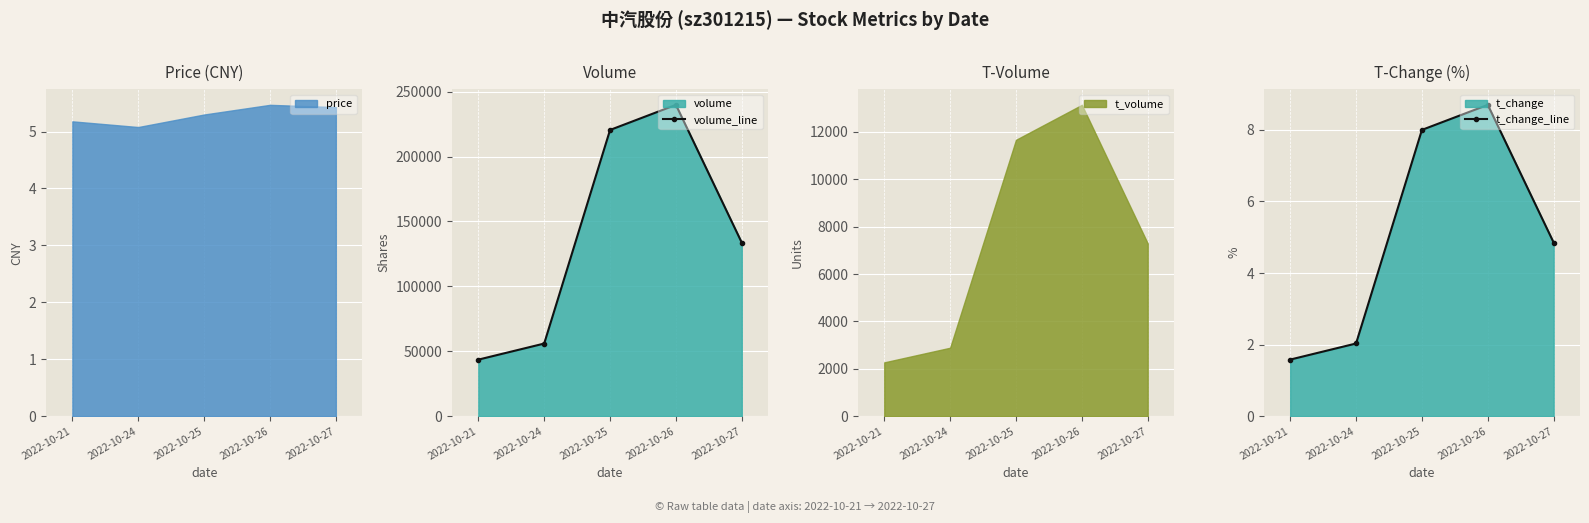

True or false: volume_line has a value of 73265.5 at 2022-10-25.

False